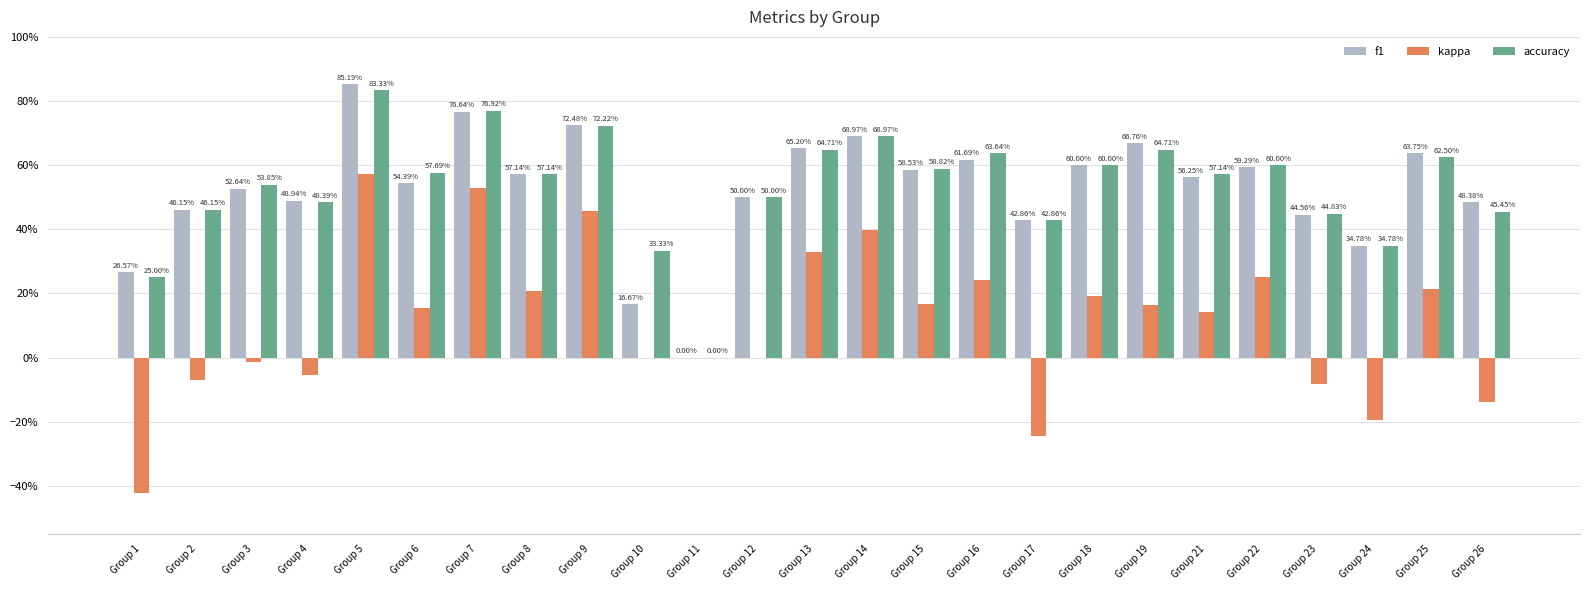

What are all the series names shown in the legend?

f1, kappa, accuracy